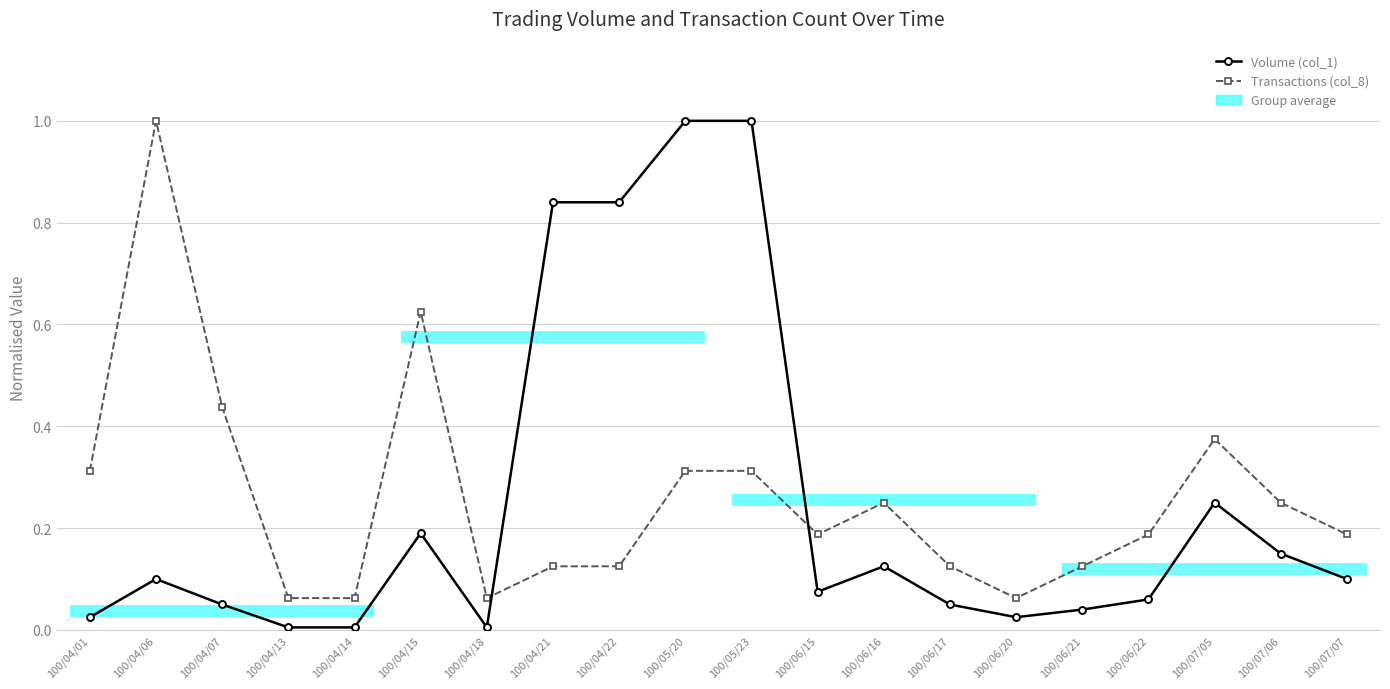

Which series has the largest range (max minus min)?

Volume (col_1)